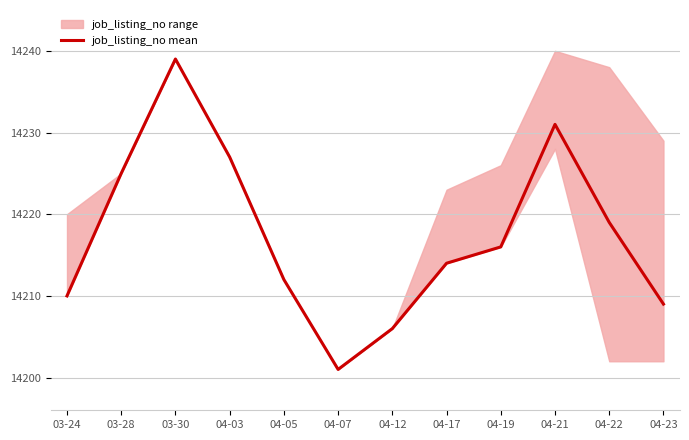

Where is the data nearest to the value 14220?

04-22